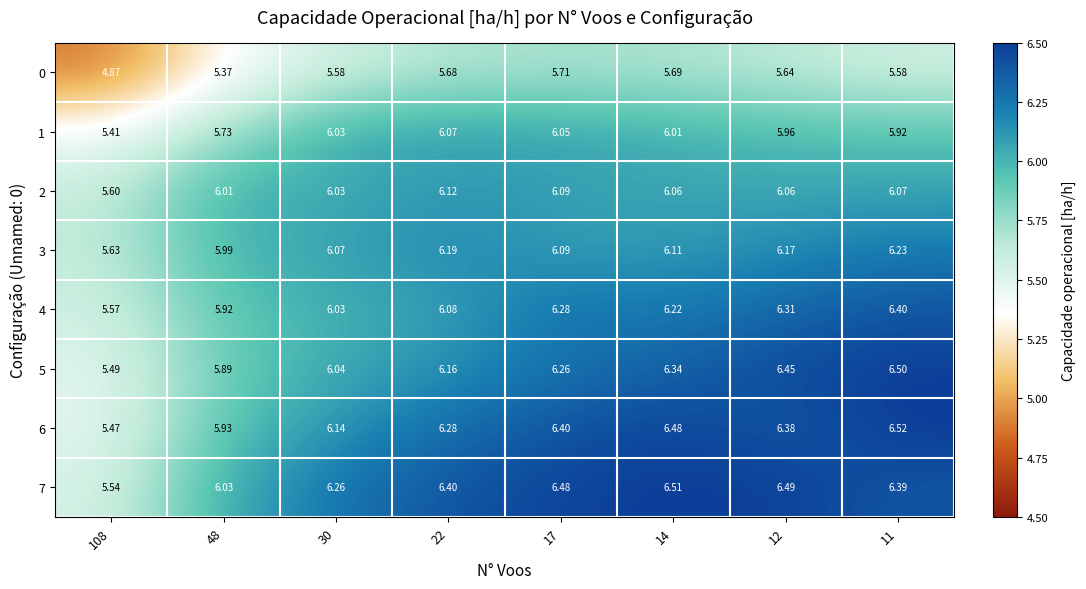

What is the difference between the highest and lowest values at 11?

0.9